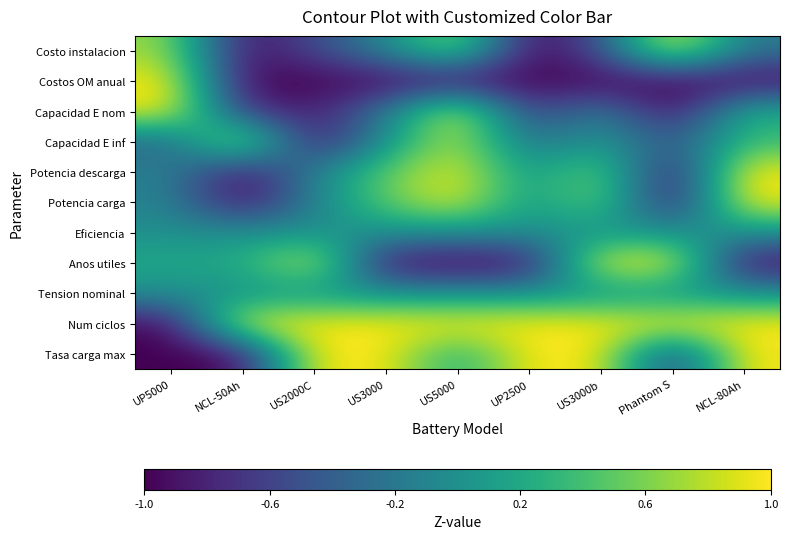

Reading left to right, transcribe all the data shown in this chart.

Costo instalacion: UP5000=0.7	NCL-50Ah=-1.0	US2000C=-0.6	US3000=-0.1	US5000=0.7	UP2500=-1.0	US3000b=-0.5	Phantom S=1.0	NCL-80Ah=-0.2
Costos OM anual: UP5000=1.0	NCL-50Ah=-1.0	US2000C=-1.0	US3000=-1.0	US5000=-1.0	UP2500=-1.0	US3000b=-1.0	Phantom S=-1.0	NCL-80Ah=-1.0
Capacidad E nom: UP5000=1.0	NCL-50Ah=-0.7	US2000C=-0.8	US3000=-0.2	US5000=1.0	UP2500=-0.7	US3000b=-0.1	Phantom S=-1.0	NCL-80Ah=0.3
Capacidad E inf: UP5000=-0.4	NCL-50Ah=1.0	US2000C=-1.0	US3000=0.0	US5000=0.8	UP2500=-0.3	US3000b=0.1	Phantom S=-0.5	NCL-80Ah=0.3
Potencia descarga: UP5000=-0.1	NCL-50Ah=-1.0	US2000C=-0.1	US3000=0.5	US5000=1.0	UP2500=0.0	US3000b=0.6	Phantom S=-1.0	NCL-80Ah=1.0
Potencia carga: UP5000=-0.1	NCL-50Ah=-1.0	US2000C=-0.1	US3000=0.5	US5000=1.0	UP2500=0.0	US3000b=0.6	Phantom S=-1.0	NCL-80Ah=1.0
Eficiencia: UP5000=0.0	NCL-50Ah=0.0	US2000C=0.0	US3000=0.0	US5000=0.0	UP2500=0.0	US3000b=0.0	Phantom S=0.0	NCL-80Ah=0.0
Anos utiles: UP5000=0.2	NCL-50Ah=0.2	US2000C=1.0	US3000=-1.0	US5000=-1.0	UP2500=-1.0	US3000b=1.0	Phantom S=1.0	NCL-80Ah=-1.0
Tension nominal: UP5000=0.0	NCL-50Ah=0.0	US2000C=0.0	US3000=0.0	US5000=0.0	UP2500=0.0	US3000b=0.0	Phantom S=0.0	NCL-80Ah=0.0
Num ciclos: UP5000=-1.0	NCL-50Ah=1.0	US2000C=1.0	US3000=1.0	US5000=1.0	UP2500=1.0	US3000b=1.0	Phantom S=1.0	NCL-80Ah=1.0
Tasa carga max: UP5000=-1.0	NCL-50Ah=-1.0	US2000C=1.0	US3000=1.0	US5000=0.2	UP2500=1.0	US3000b=1.0	Phantom S=-0.7	NCL-80Ah=1.0